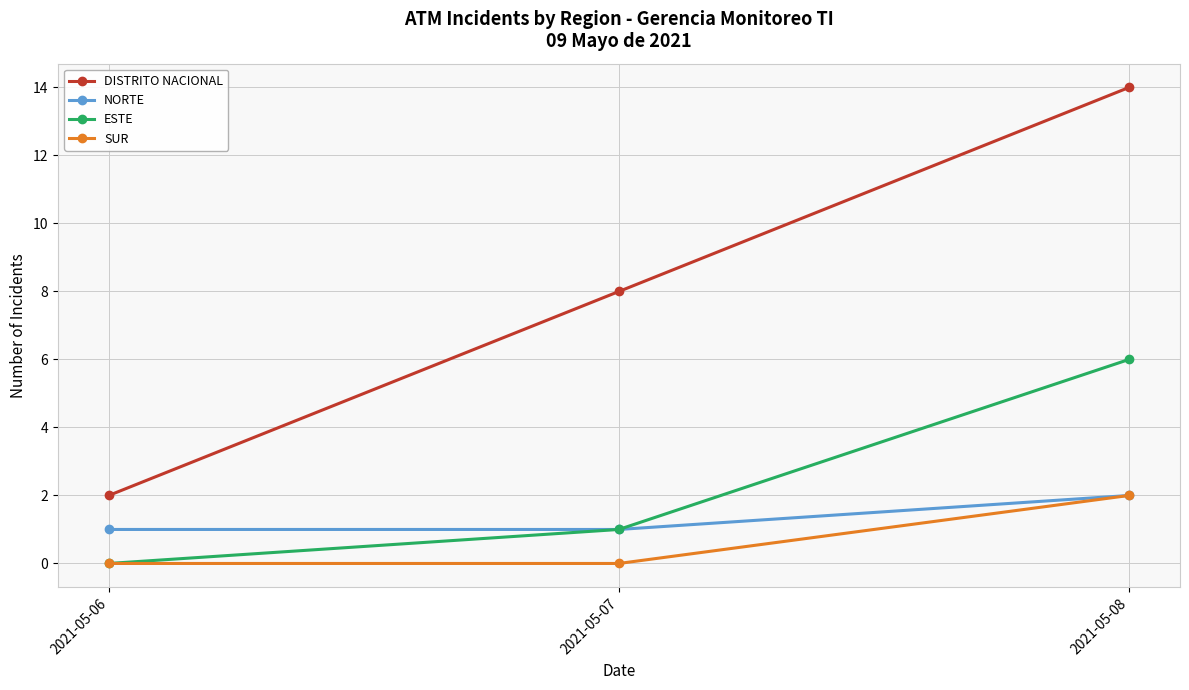

Reading left to right, list all the values displayed in this chart.

DISTRITO NACIONAL: 2021-05-06=2	2021-05-07=8	2021-05-08=14
NORTE: 2021-05-06=1	2021-05-07=1	2021-05-08=2
ESTE: 2021-05-06=0	2021-05-07=1	2021-05-08=6
SUR: 2021-05-06=0	2021-05-07=0	2021-05-08=2